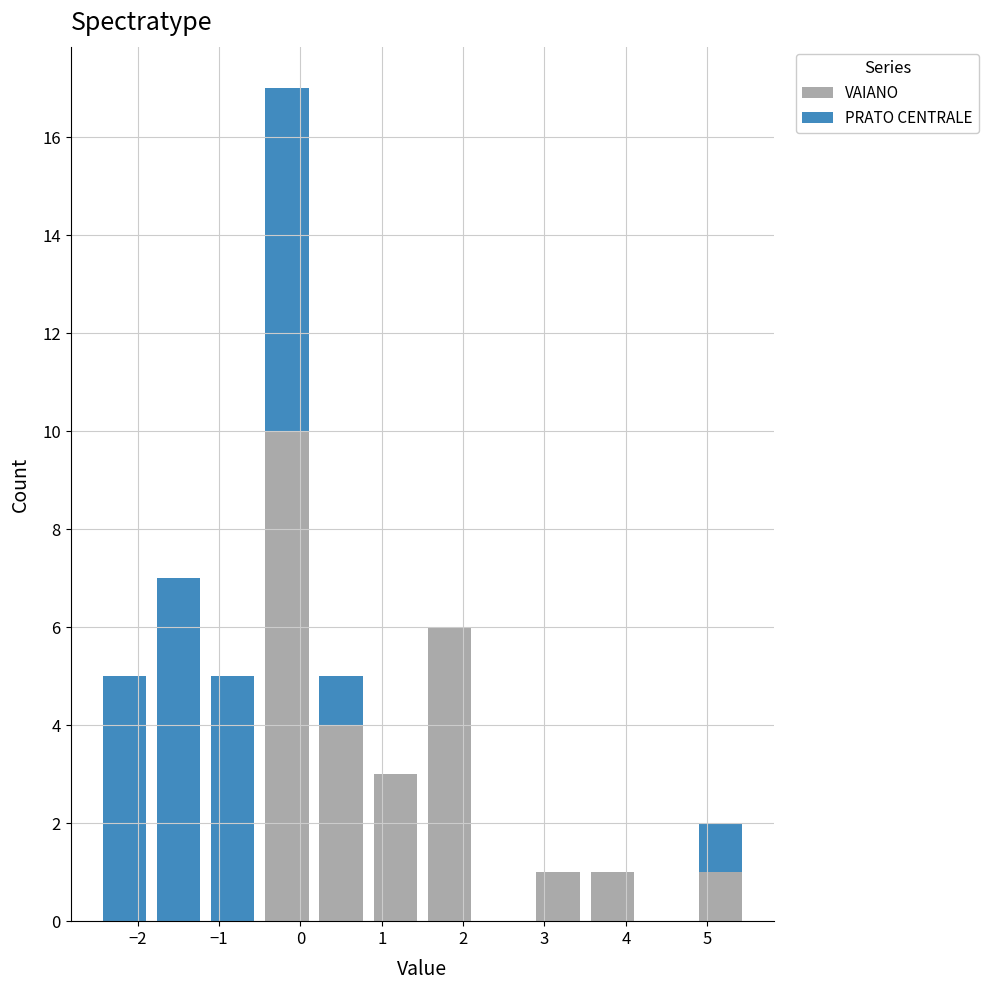

What is the total height of the stacked bar covering 1.5 to 2.2 on the x-axis? Neither the bar edges nor the heights are printed on the chart, so give them approximately, as read against the axes.

6